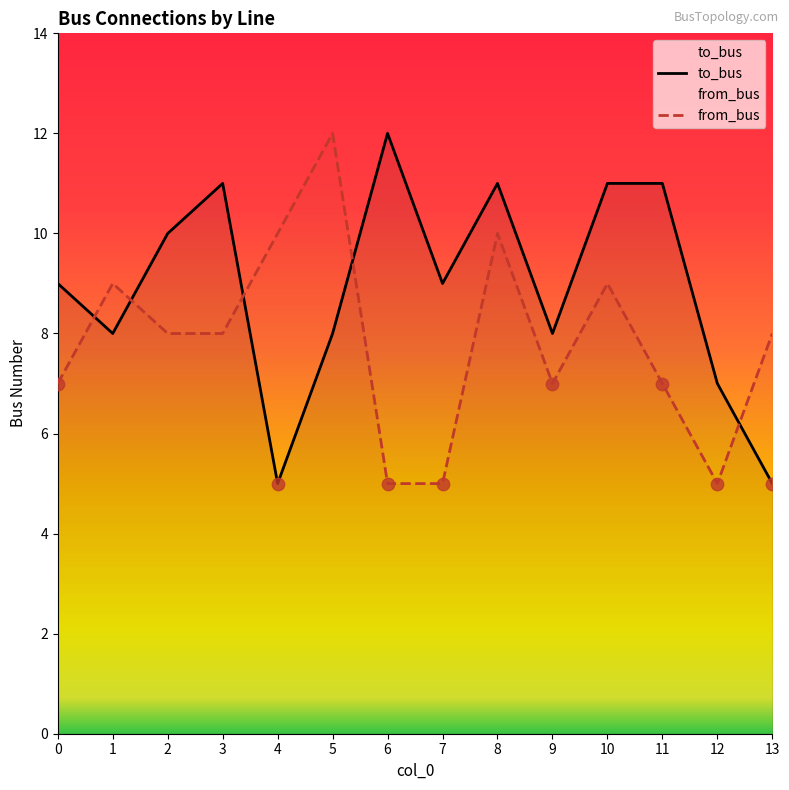

What are all the series names shown in the legend?

to_bus, from_bus